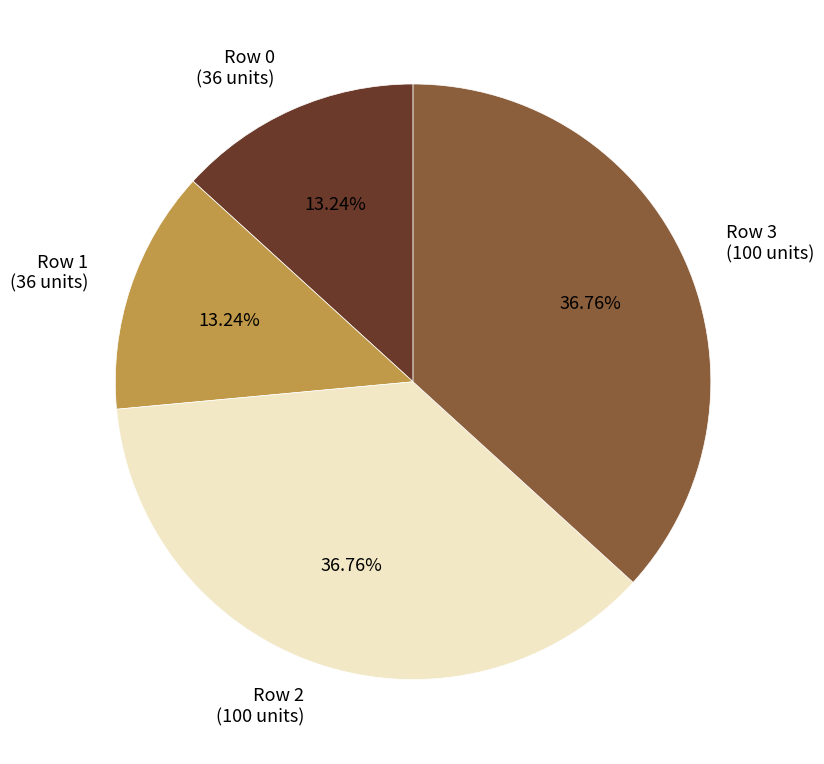

Combined, do Row 3 (100 units) and Row 2 (100 units) account for over 50%?

Yes